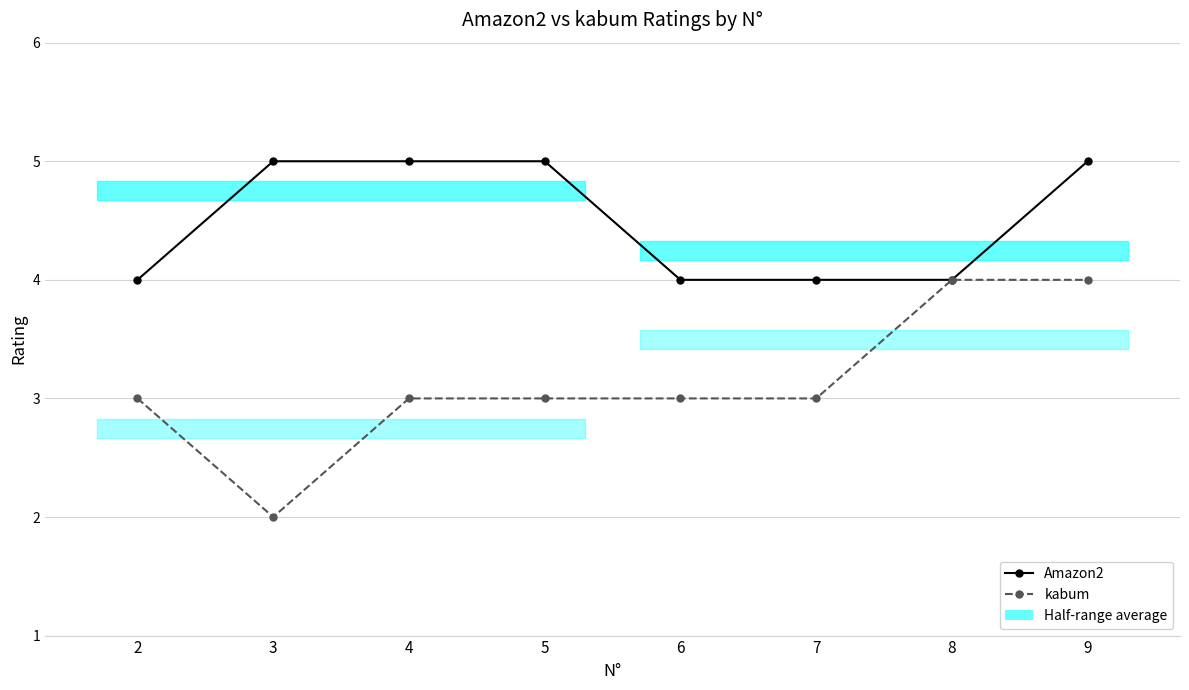

Which series has the largest range (max minus min)?

kabum